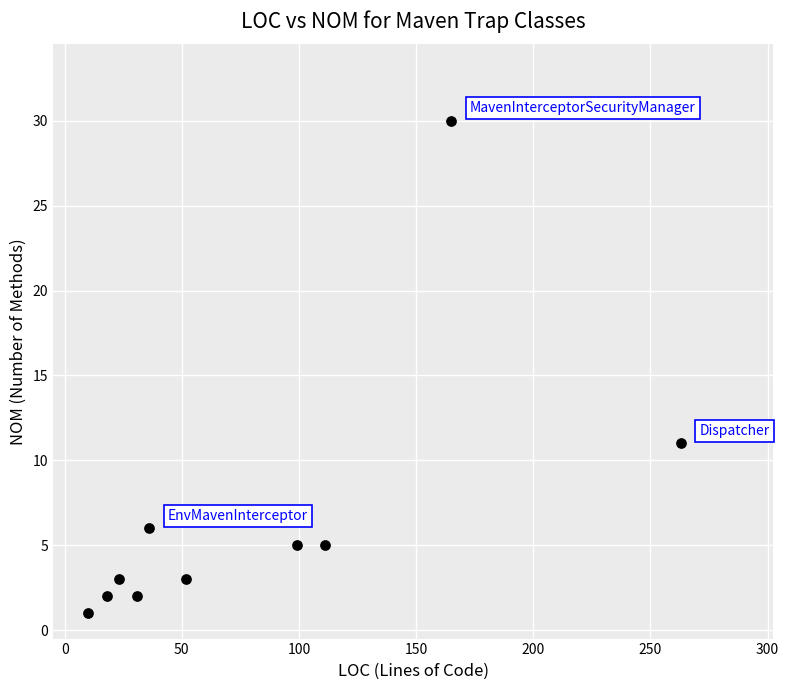

What is the range of X values (max minus min)?

253